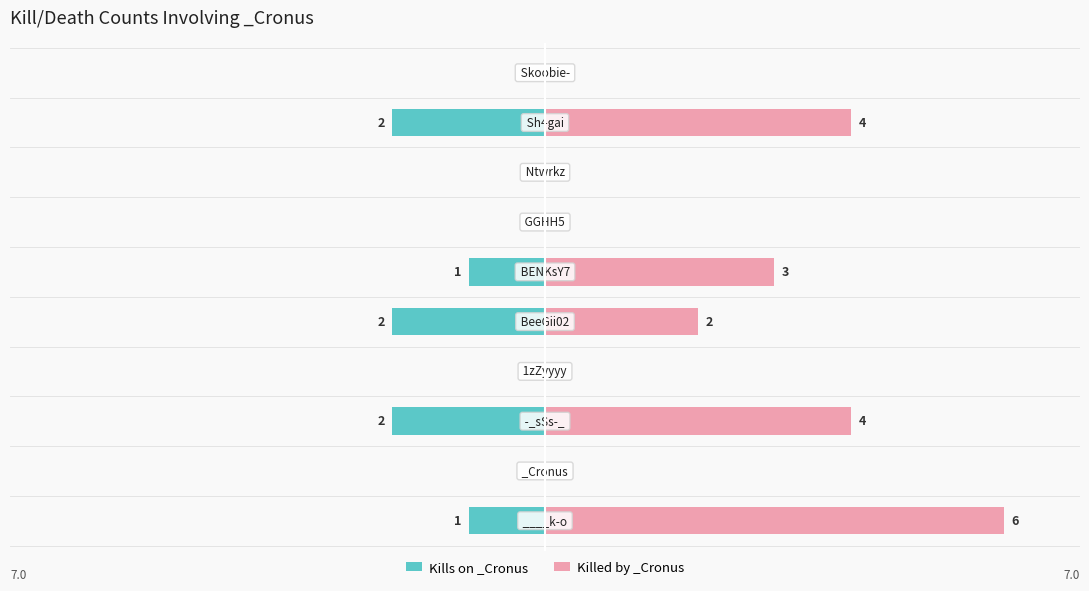

The Kills on _Cronus series shows -1 at 4. True or false?

False